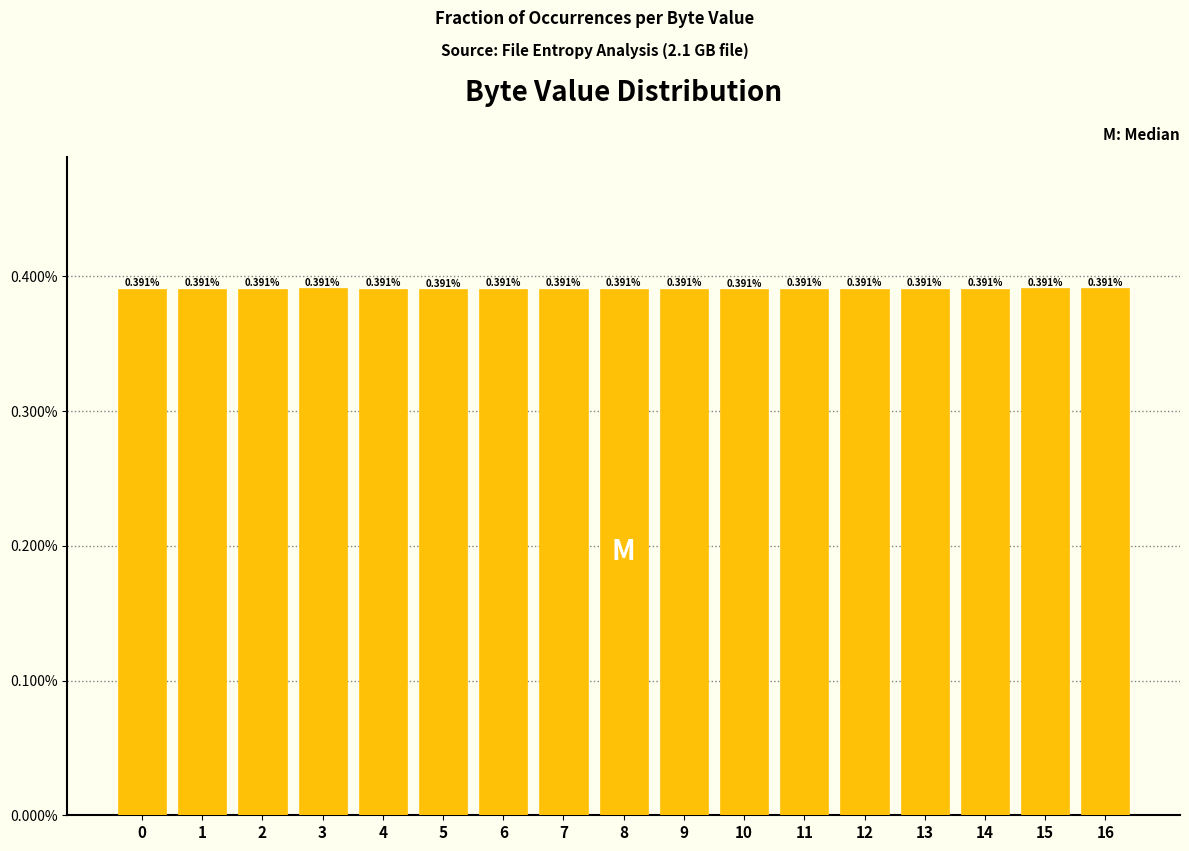

Between 11 and 13, which is larger?

11